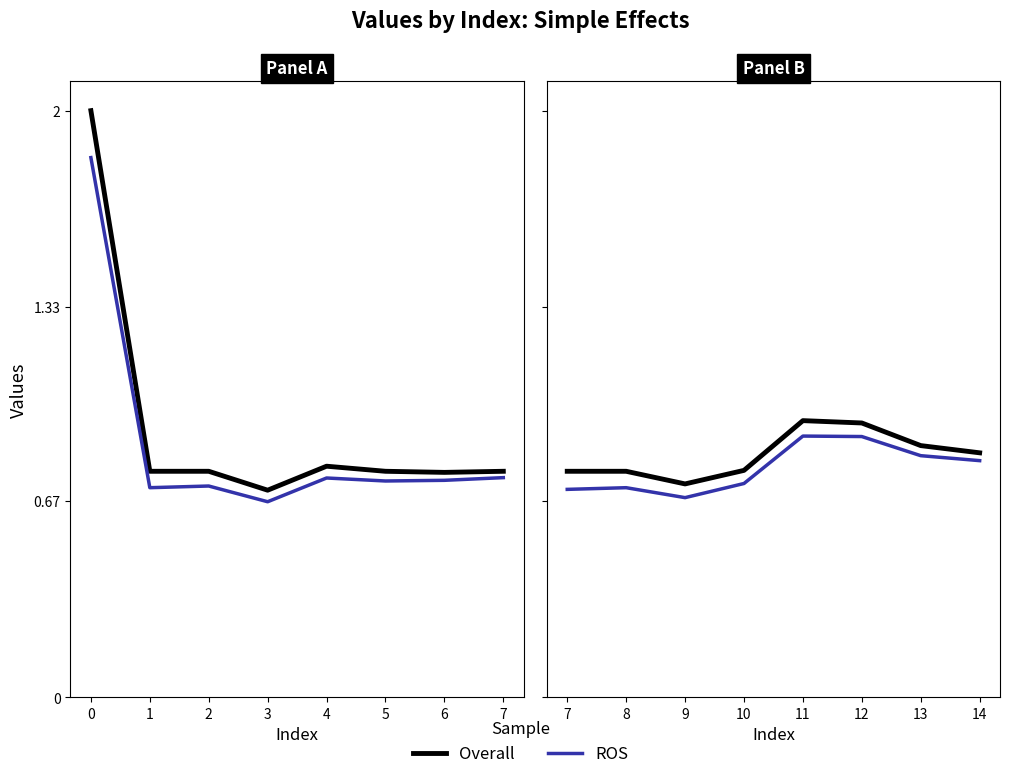

Rank the series by their average value, from highest to lowest.

Overall, ROS